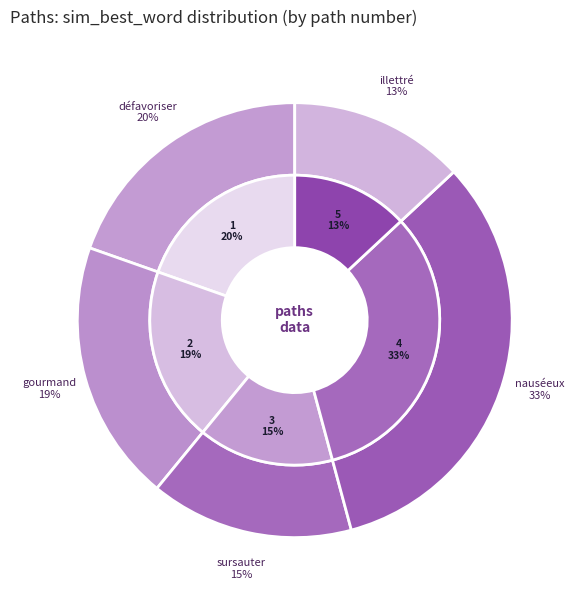

To the nearest percent, what is the average slice percentage?

20%